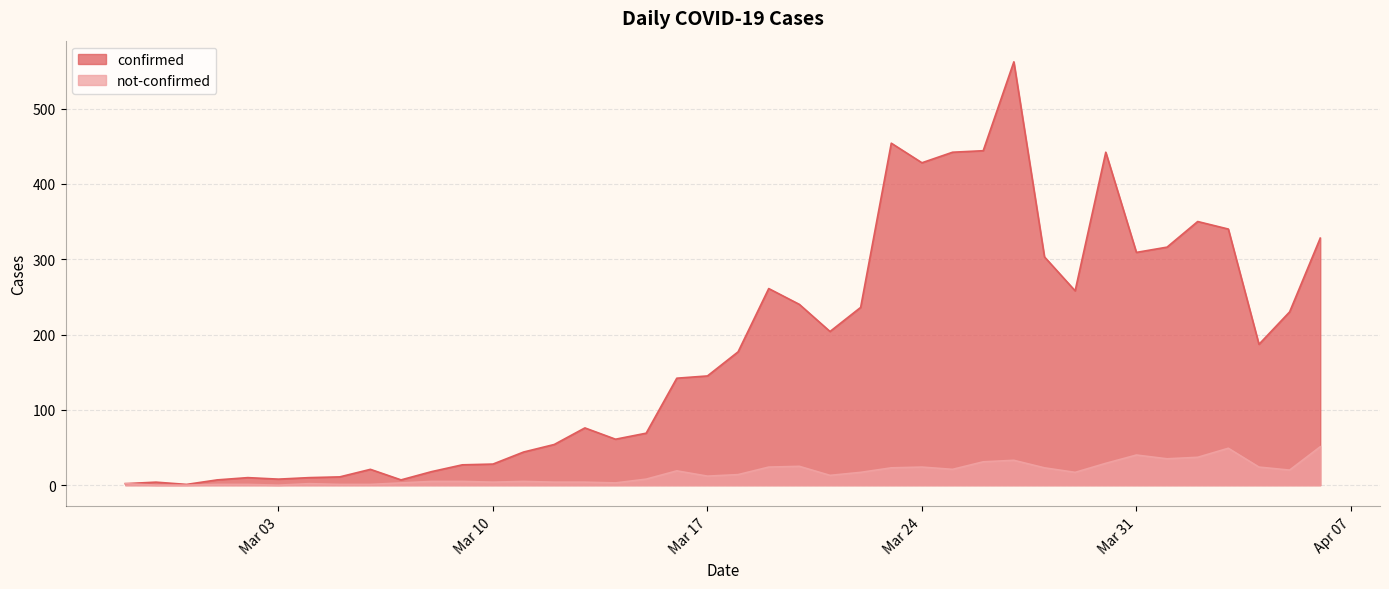

The value of confirmed at 2020-03-11 is 63. True or false?

False